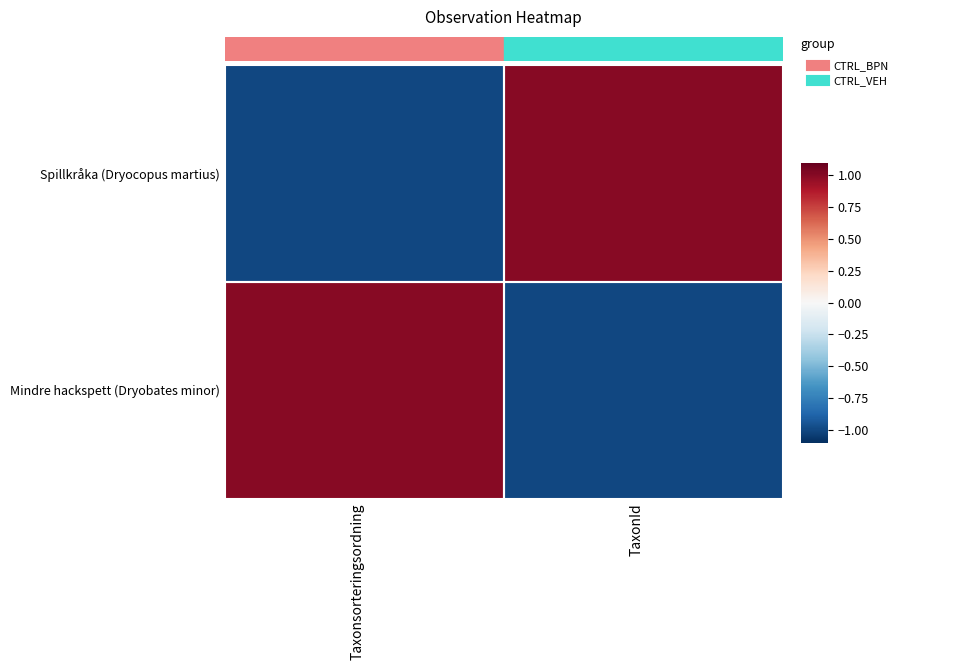

The Mindre hackspett (Dryobates minor) series shows 1 at Taxonsorteringsordning. True or false?

True